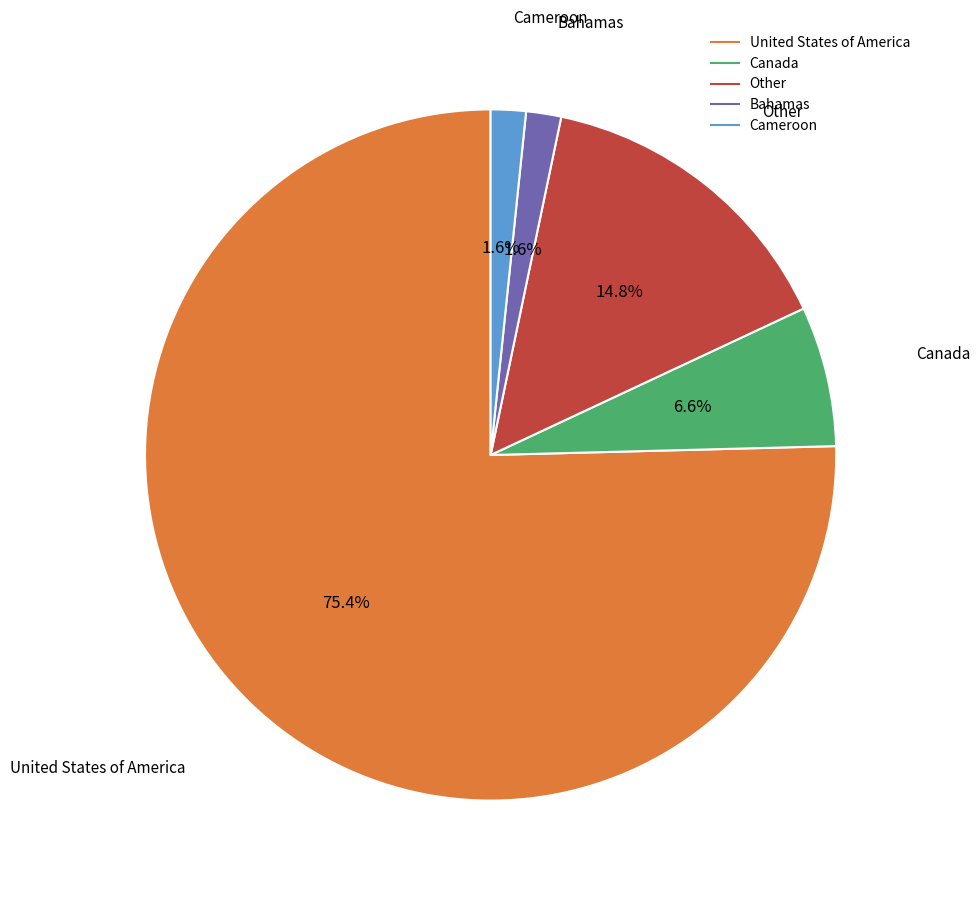

Is there a majority slice in this chart?

Yes